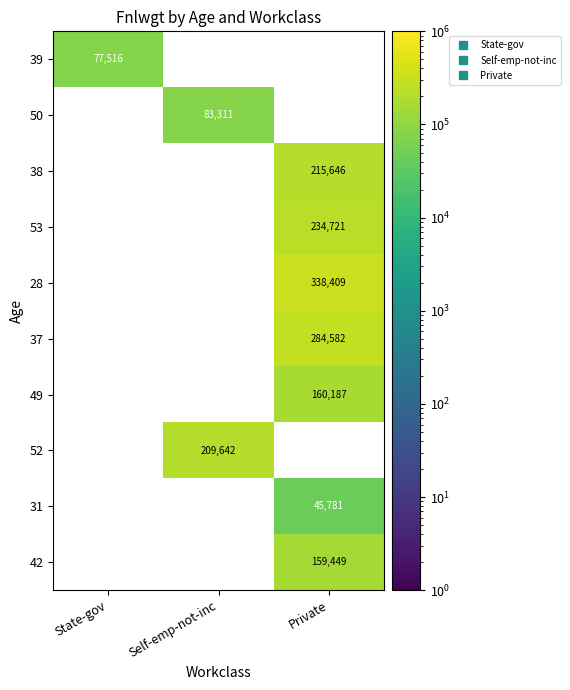

What is the maximum value for 39?

77516.0